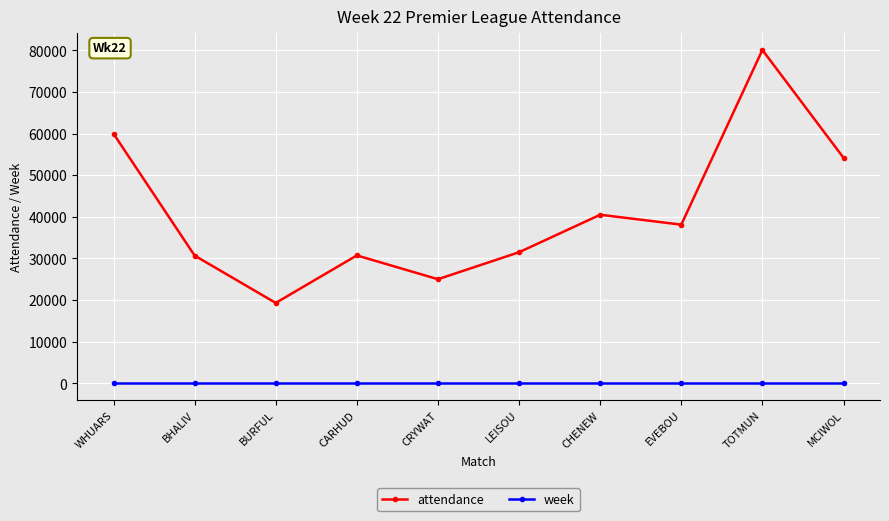

The value of attendance at CARHUD is 6564. True or false?

False